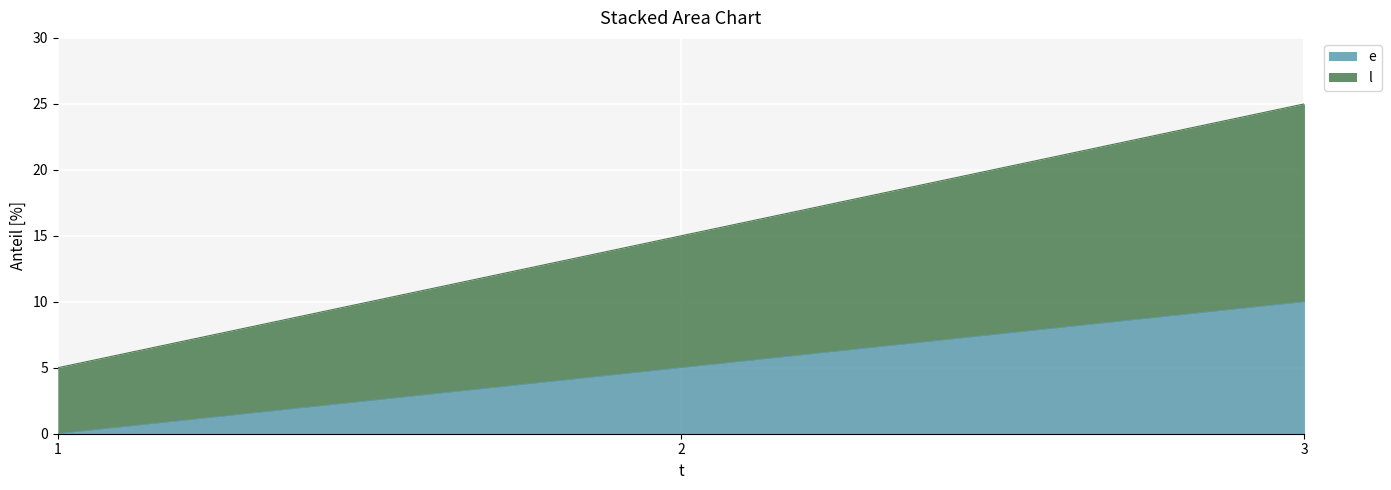

Is the value of e at 3 greater than the value of l at 3?

No